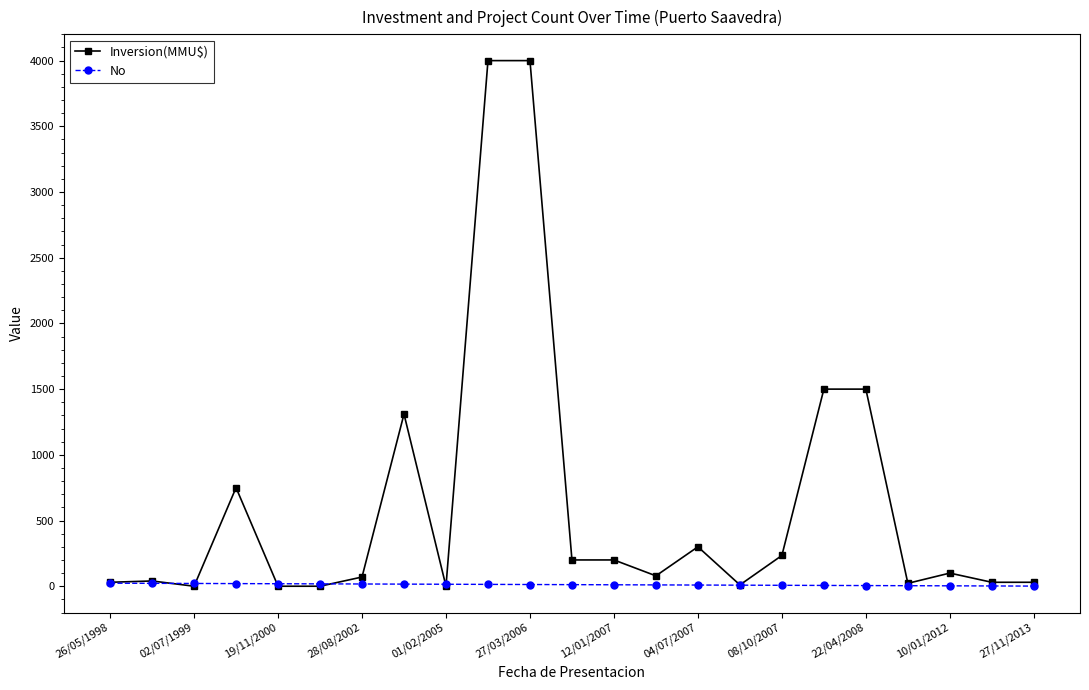

What is the greatest value displayed?

4000